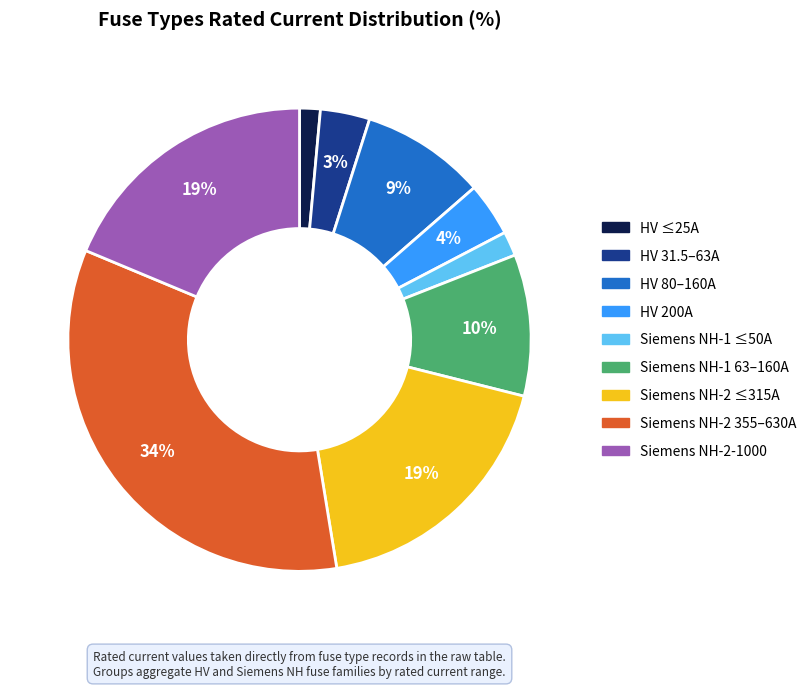

Is there any slice that represents more than half of the pie?

No